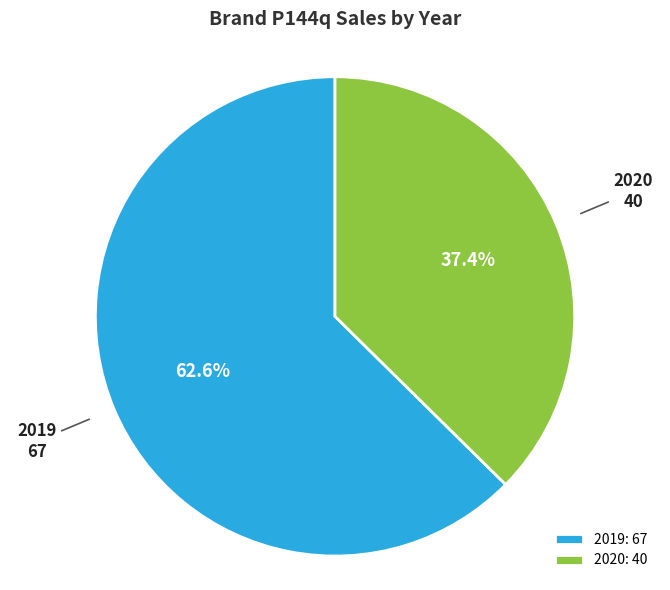

Is there any slice that represents more than half of the pie?

Yes